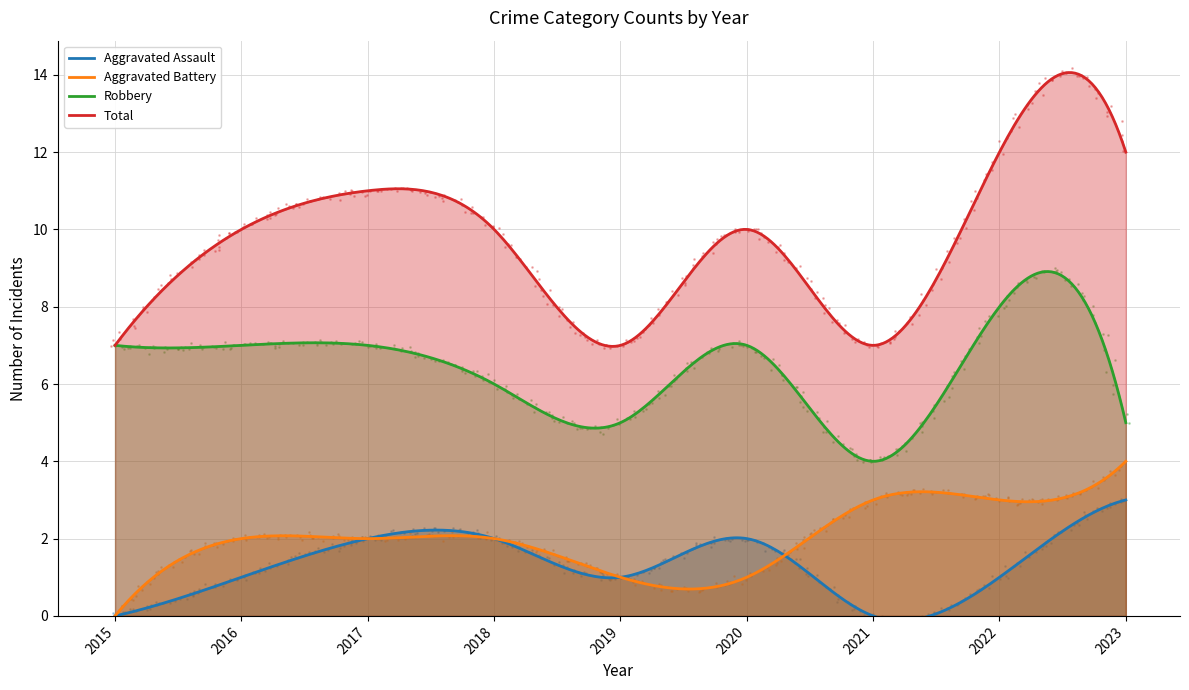

Which series contains the lowest Y value?

Aggravated Assault